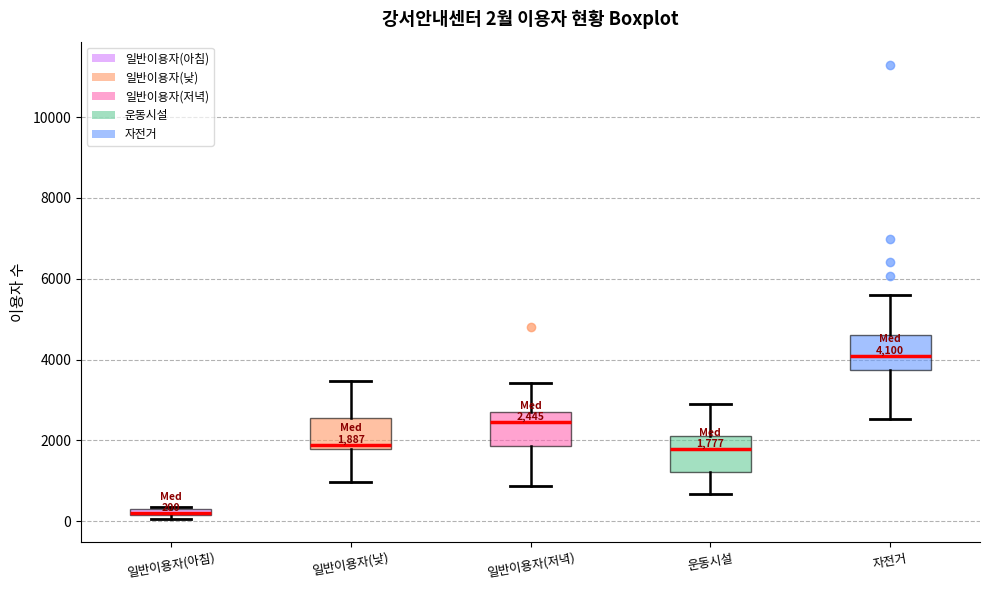

Which box has the lowest median line?

일반이용자(아침)